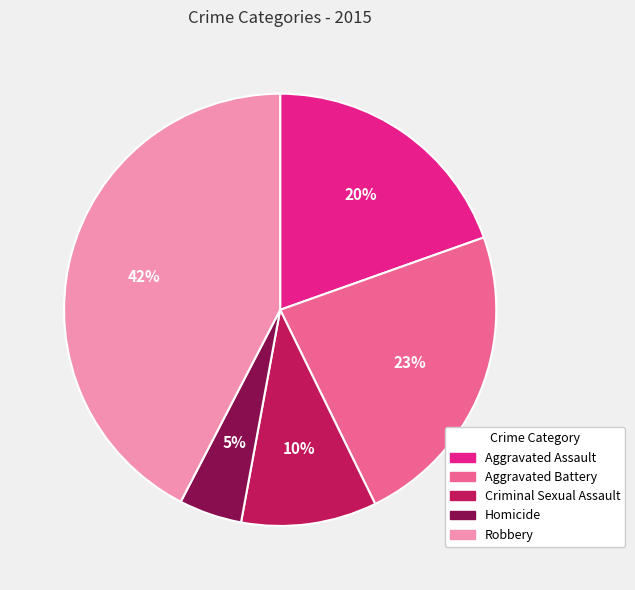

Approximately how many times larger is the value at Homicide compared to Aggravated Assault?

0.2